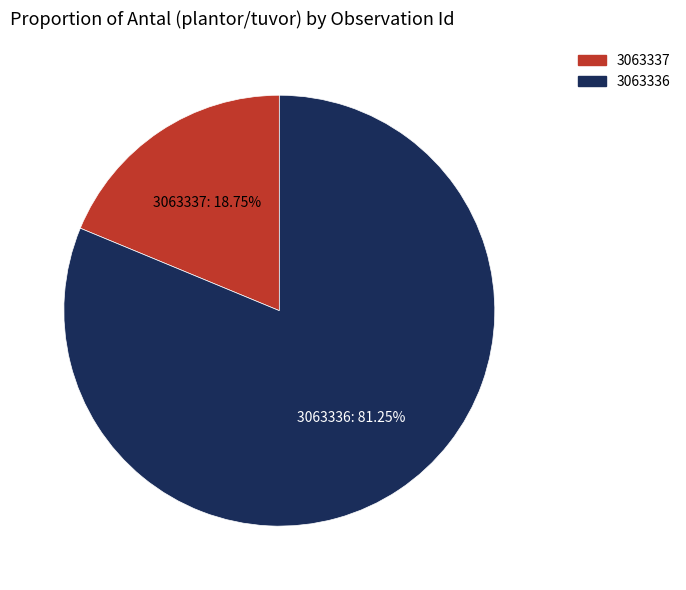

What is the ratio of the value at 3063336 to the value at 3063337?

4.3